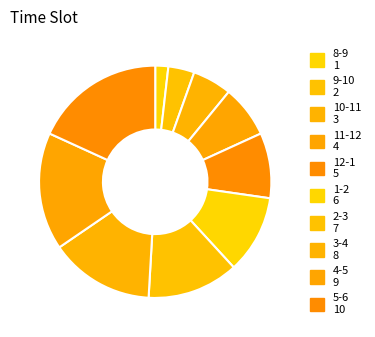

Count the number of slices in the pie.

10